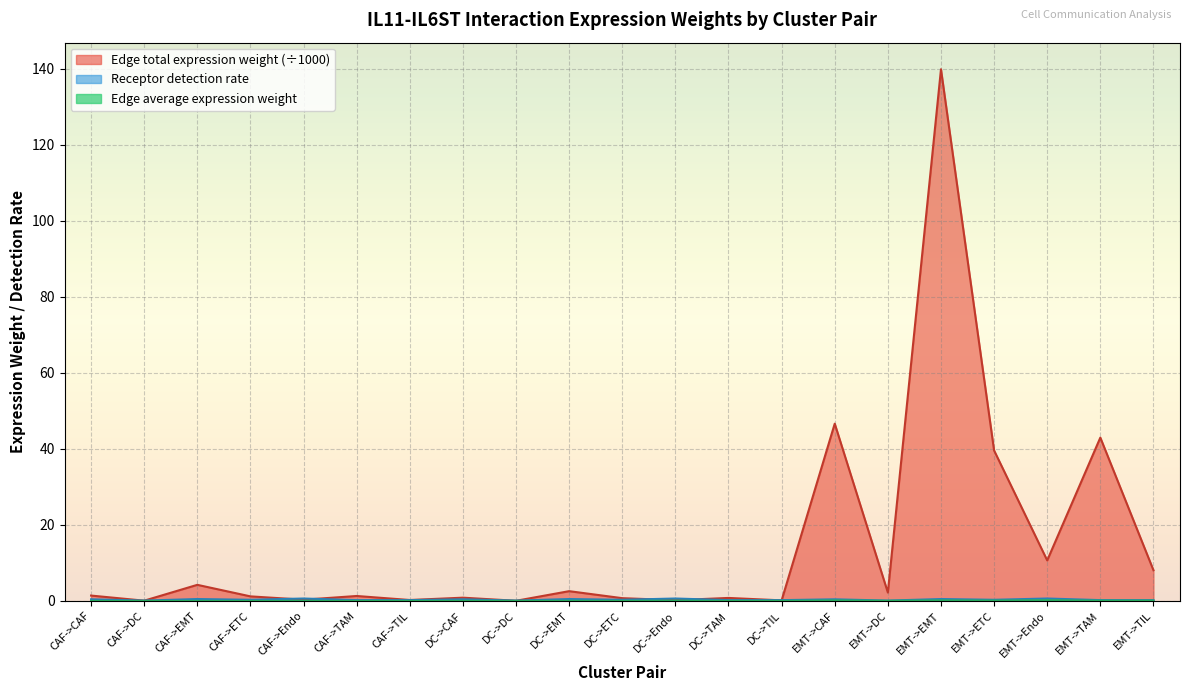

The value of Edge average expression weight at EMT->TAM is 0.1. True or false?

True